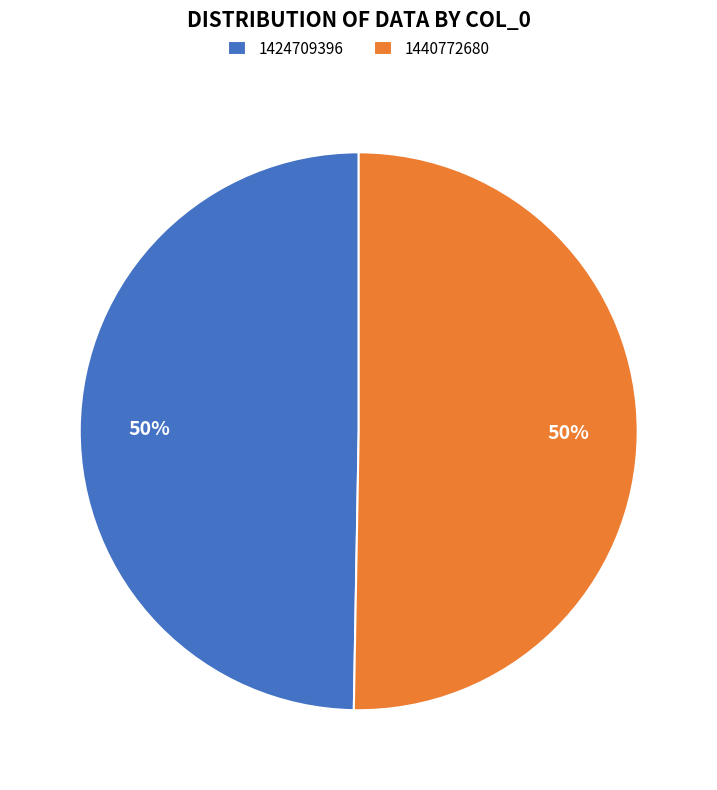

The 1424709396 slice represents 50% of the pie. True or false?

True